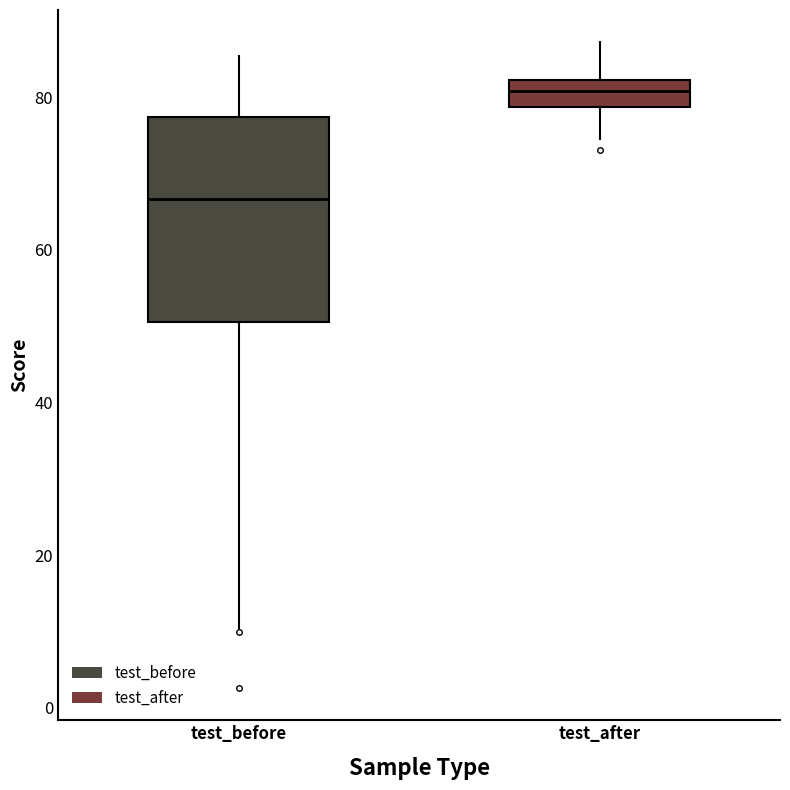

Comparing the boxes themselves (not the whiskers), which one is the tallest?

test_before